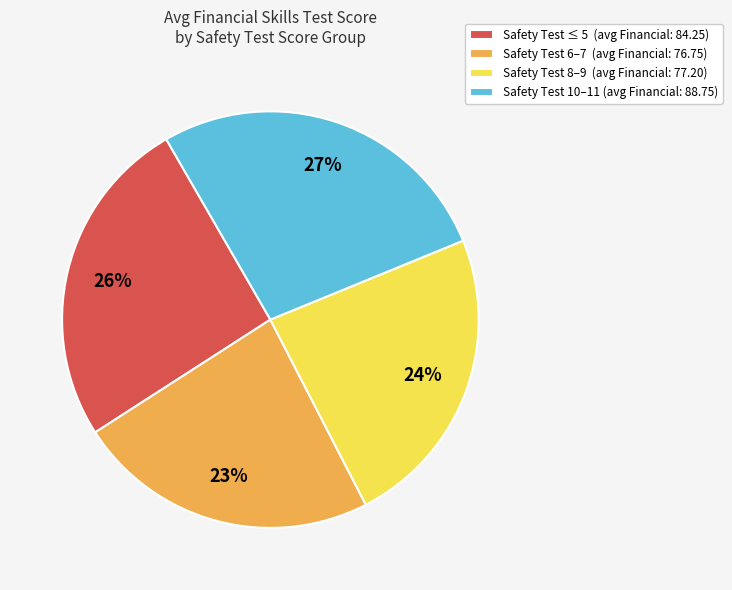

To the nearest percent, what percentage of the pie is Safety Test 6–7 (avg Financial: 76.75)?

23%